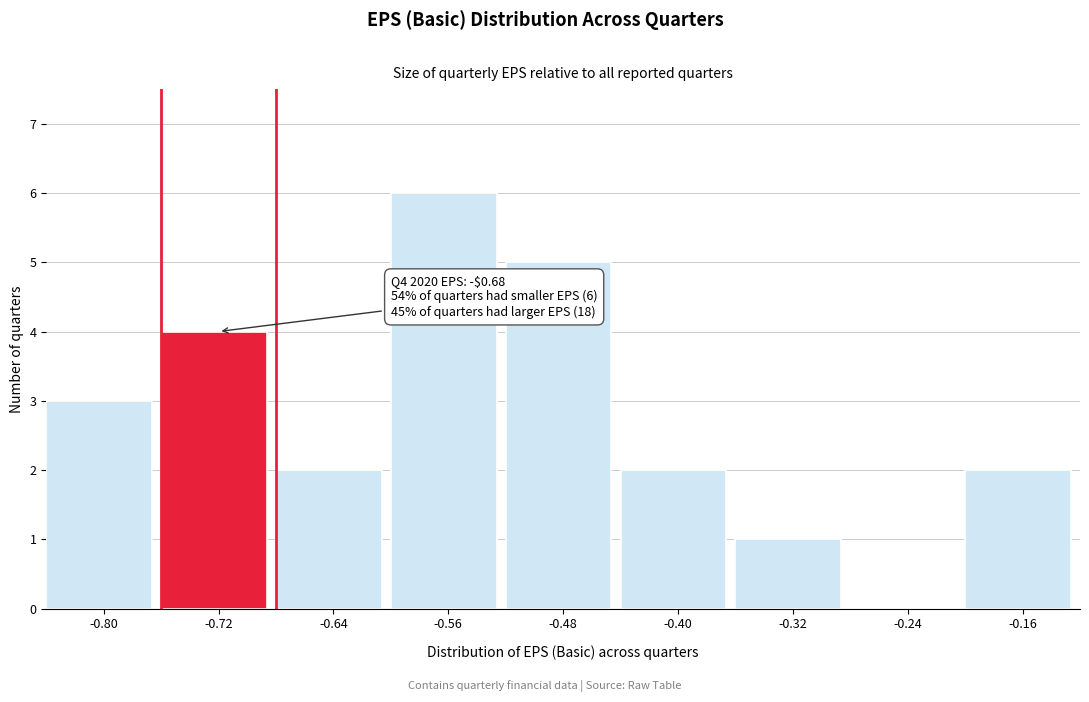

Reading left to right, extract all data points from this chart.

-0.80=3	-0.72=4	-0.64=2	-0.56=6	-0.48=5	-0.40=2	-0.32=1	-0.24=0	-0.16=2